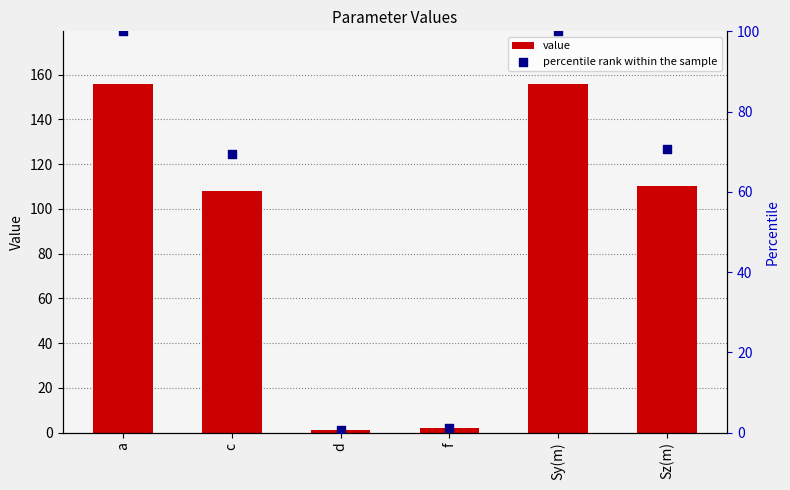

Which series has the largest total across all categories?

value